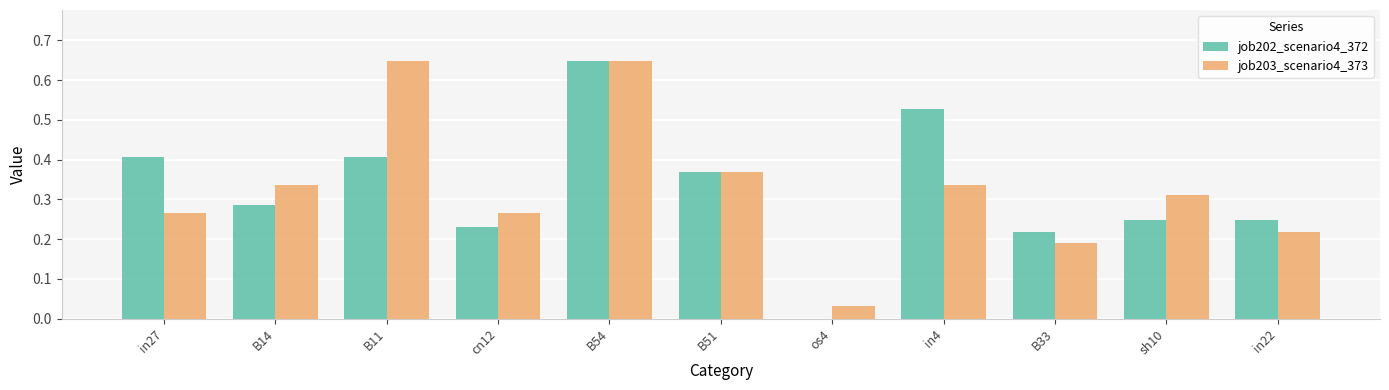

How many groups of bars are there?

11